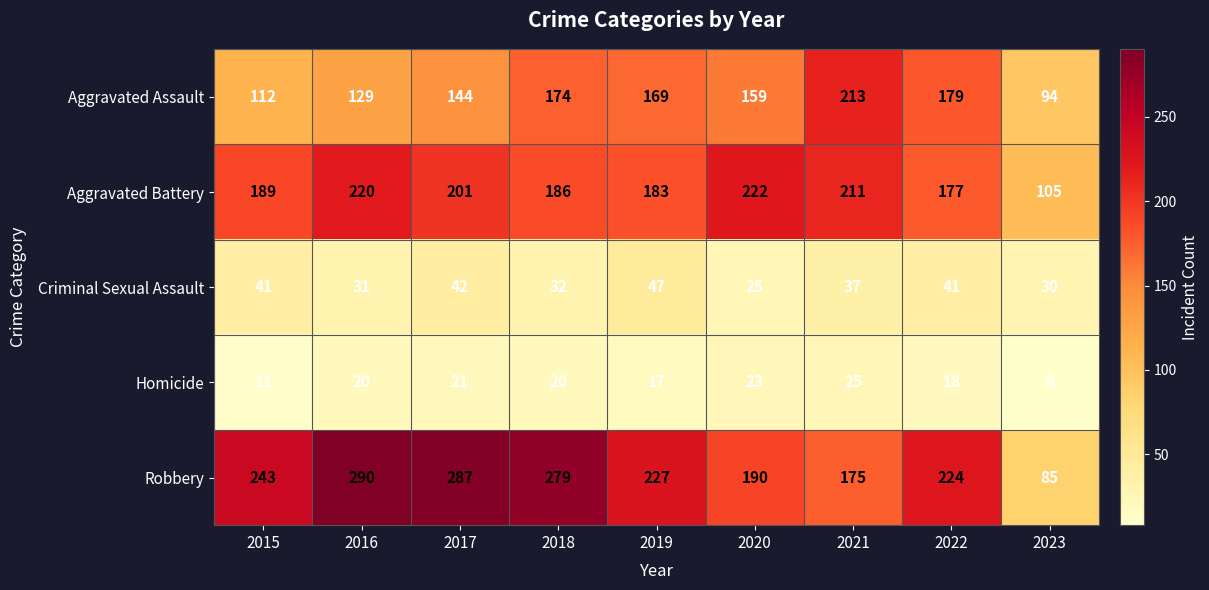

Is it true that Aggravated Battery equals 211 at 2021?

True